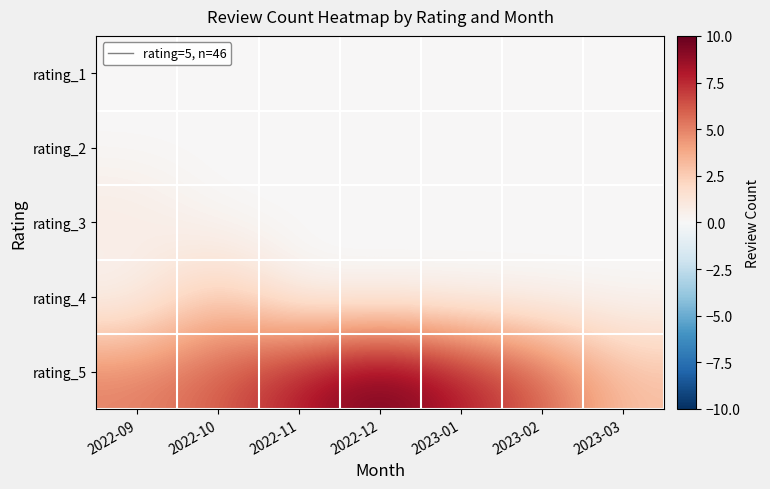

What is the total value across all series at 2023-01?

8